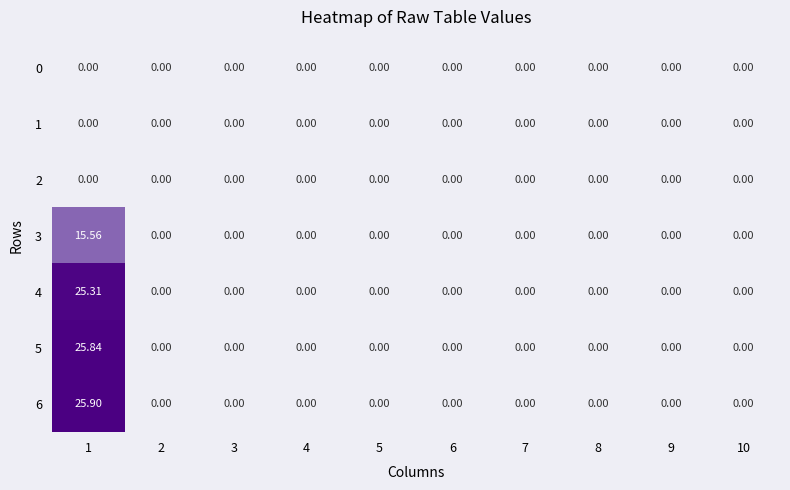

Between 8 and 1, which is larger?

8